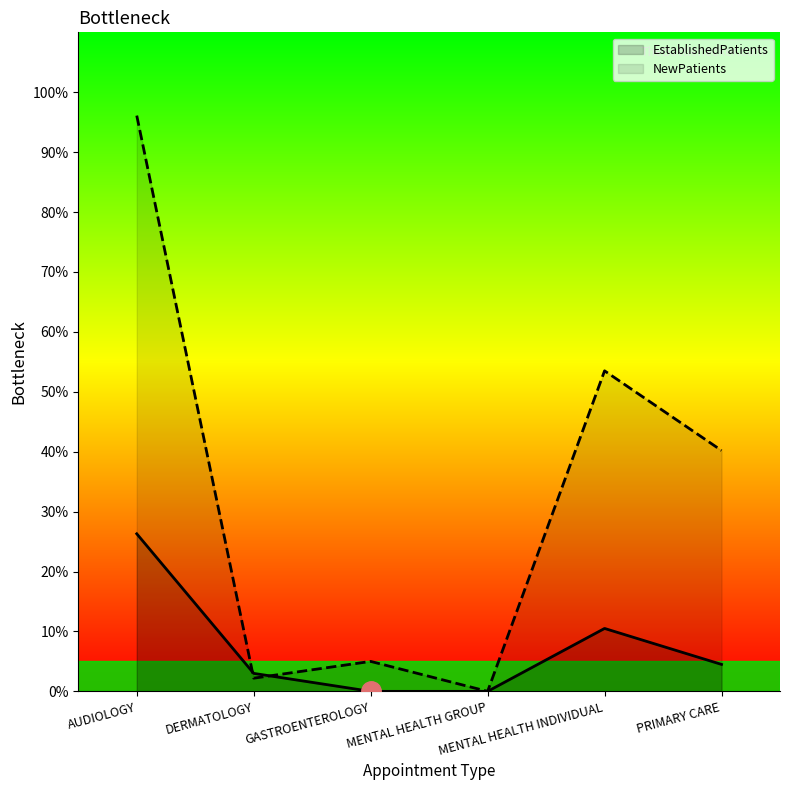

The EstablishedPatients series shows 14.3 at MENTAL HEALTH GROUP. True or false?

False